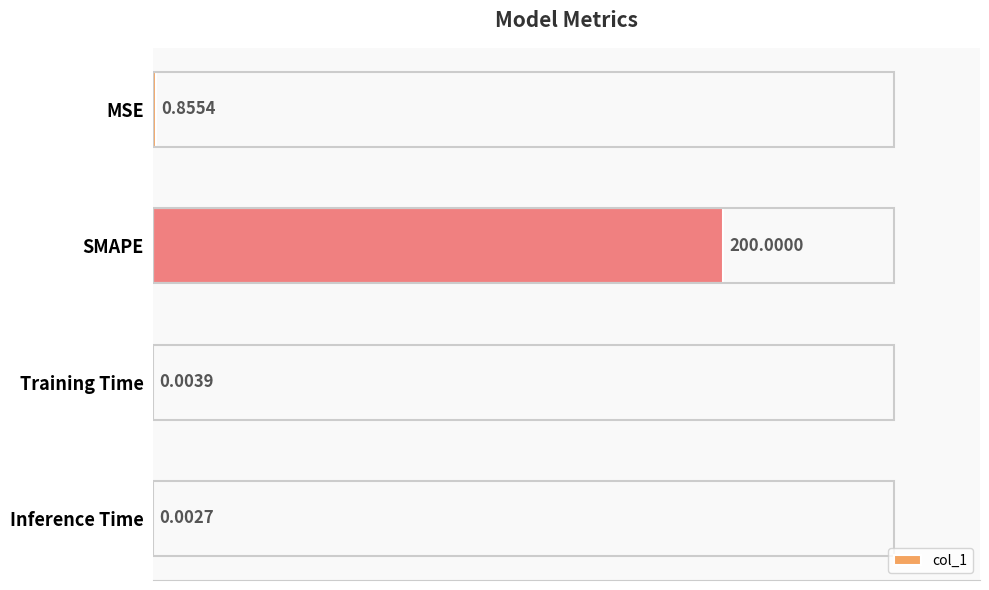

Which category has the highest value across all series?

SMAPE